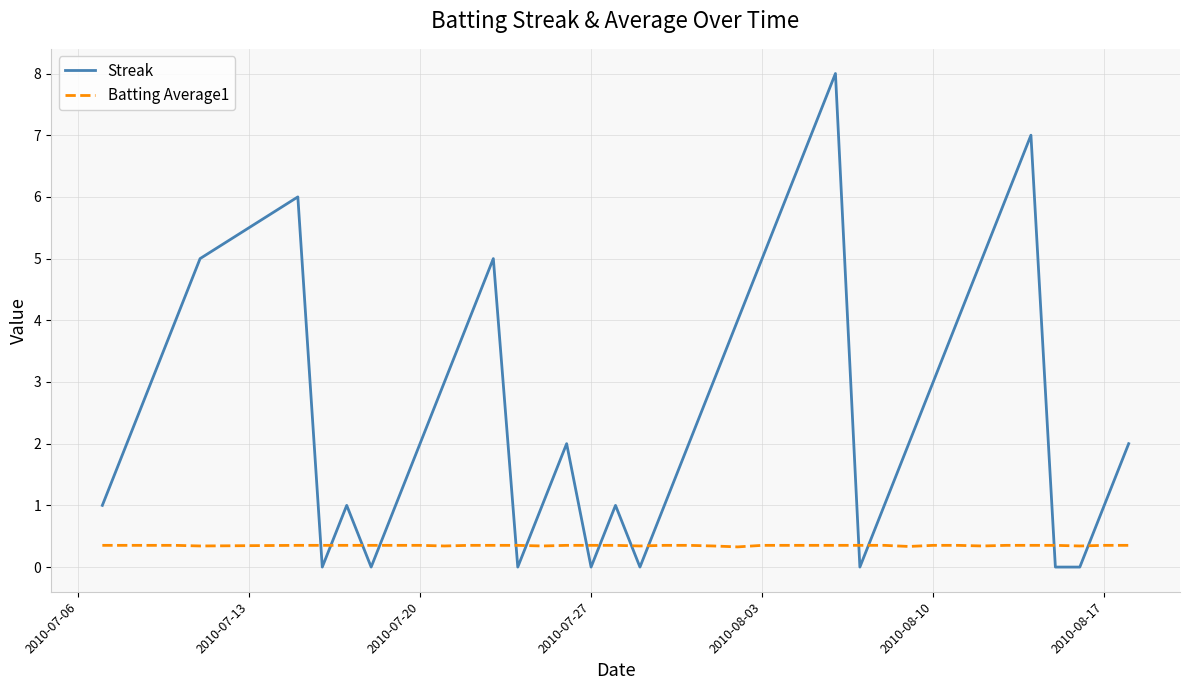

Which series has the largest total across all categories?

Streak